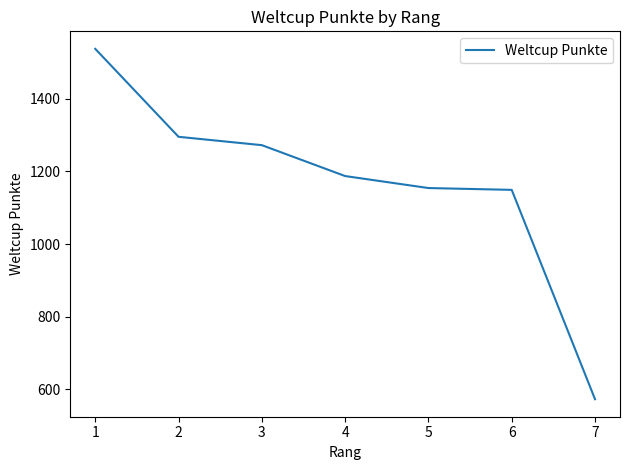

Which has a higher value, 3 or 1?

1